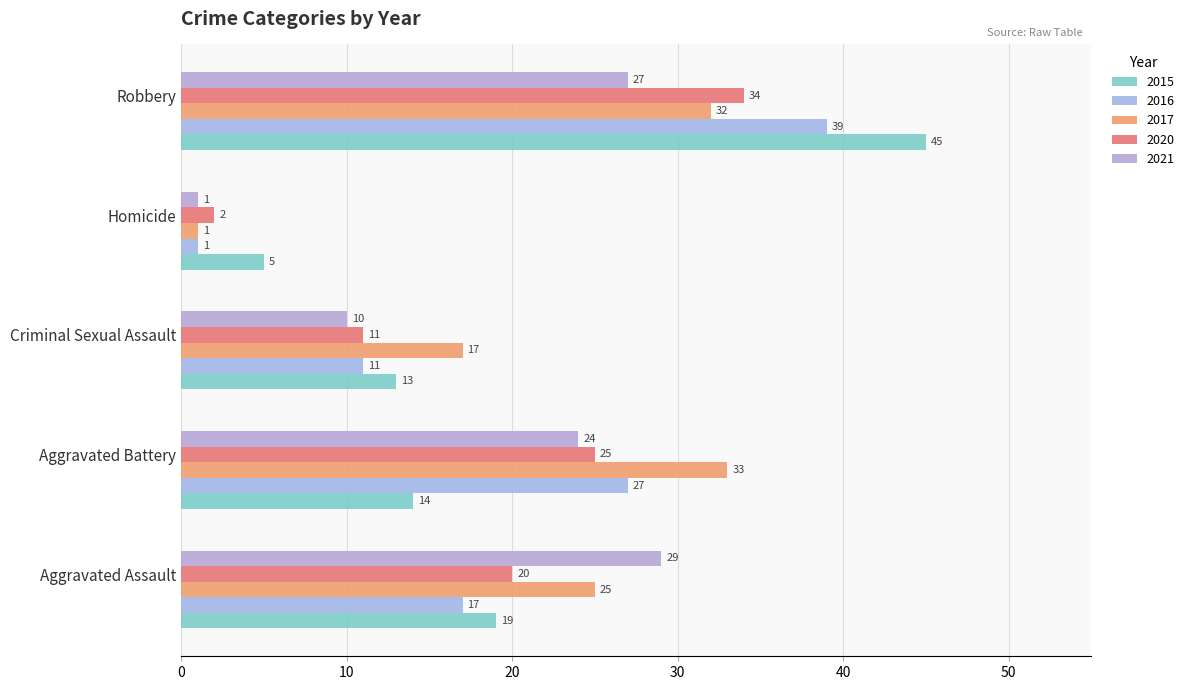

Which category has the highest value across all series?

Robbery